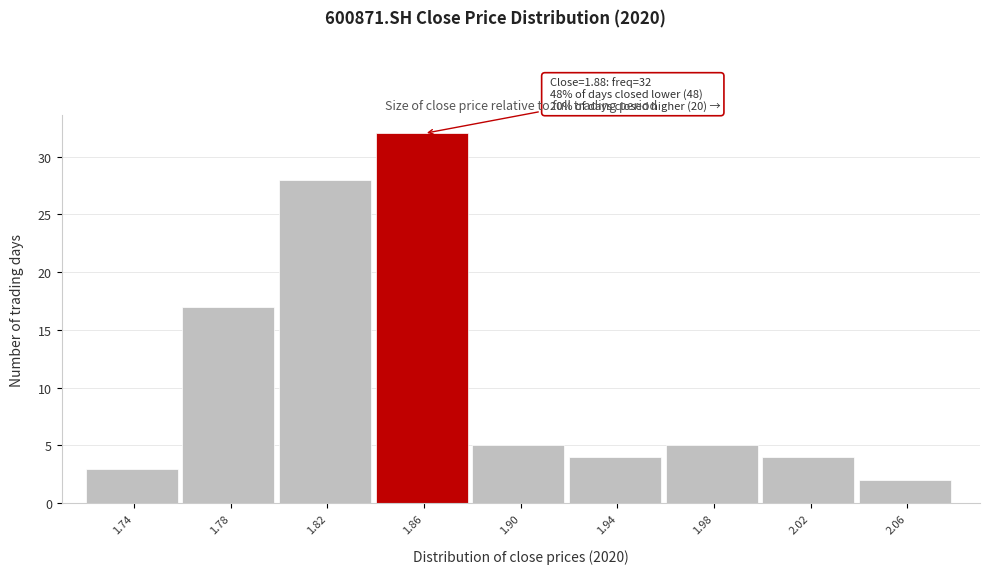

Reading left to right, extract all data points from this chart.

3	17	28	32	5	4	5	4	2